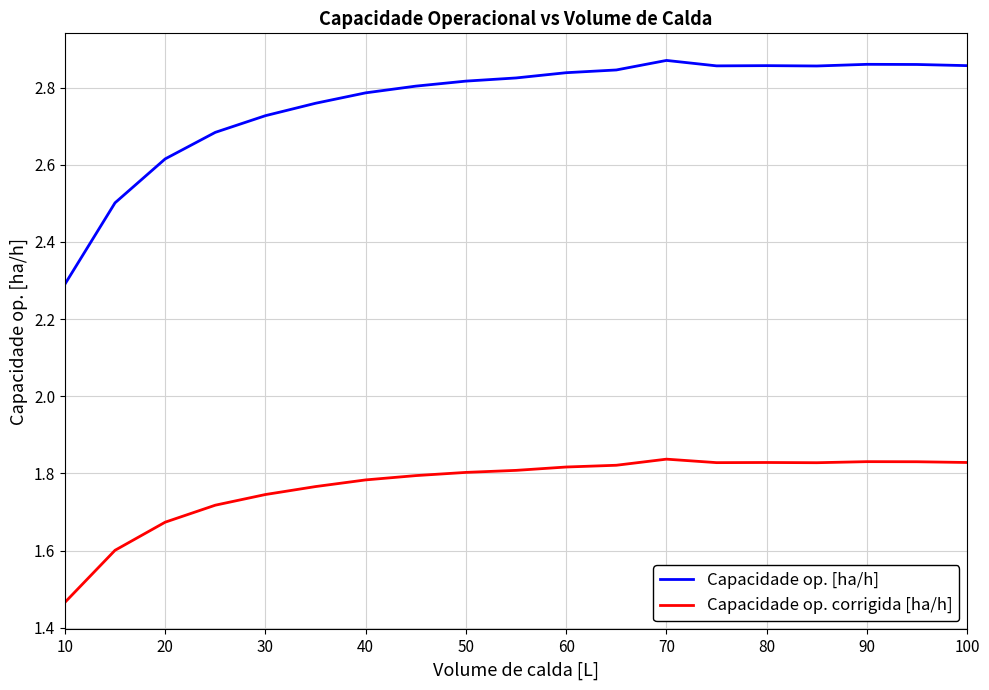

Which series has the largest range (max minus min)?

Capacidade op. [ha/h]